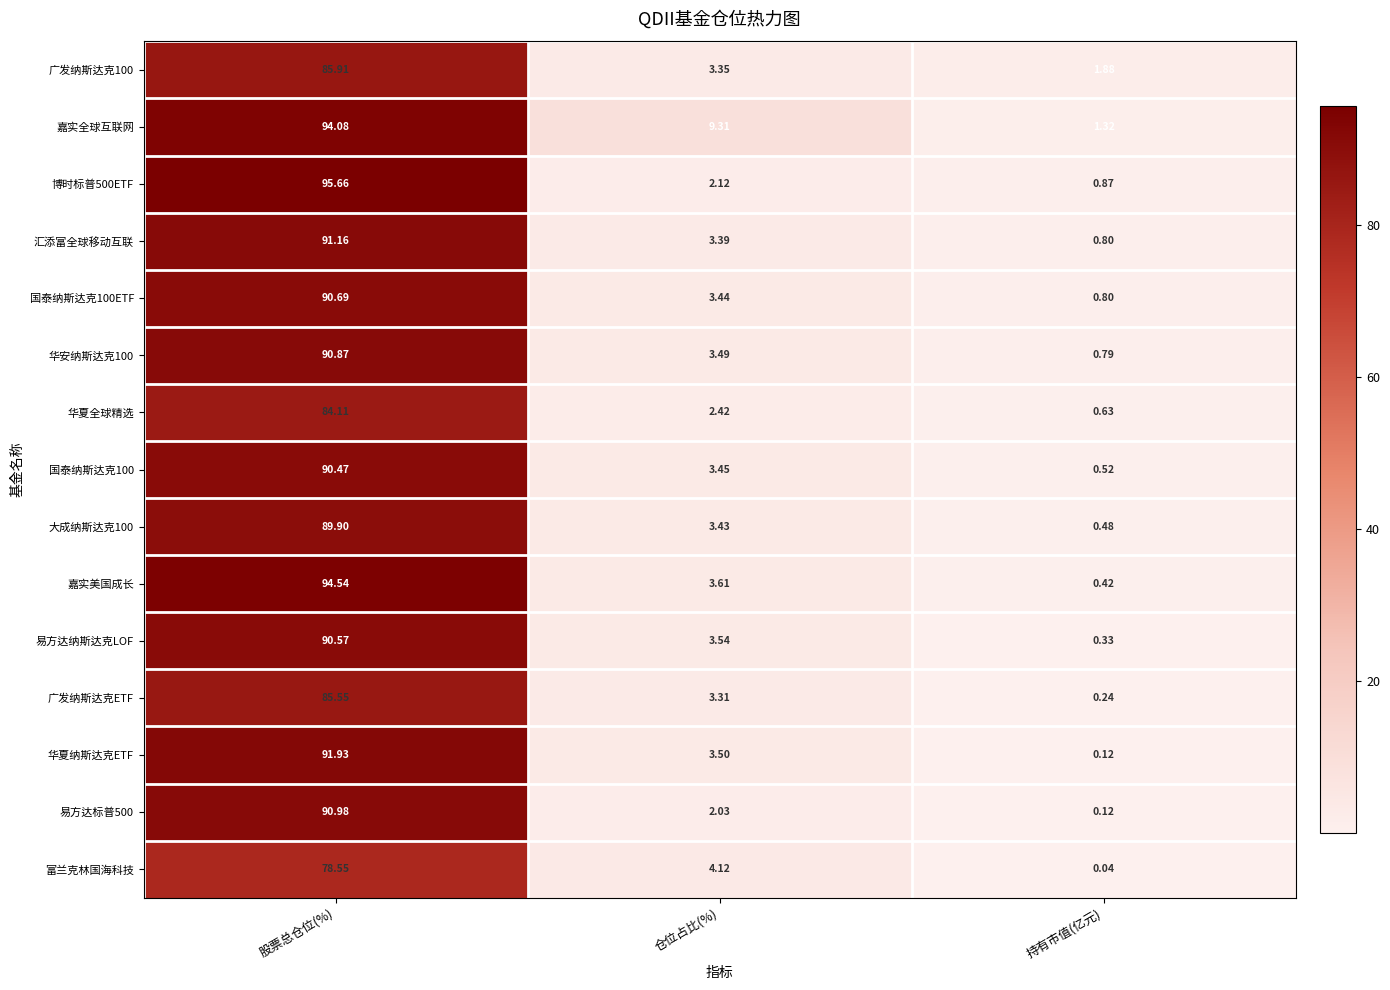

What is the difference between the highest and lowest values at 持有市值(亿元)?

1.8